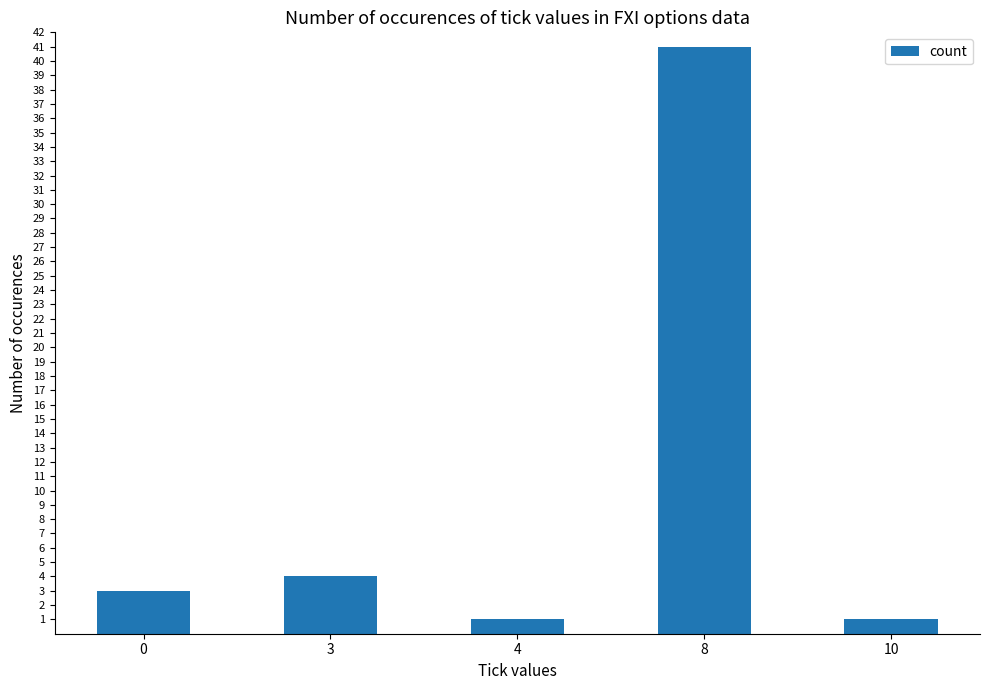

What is the difference between the values at 8 and 4?

40